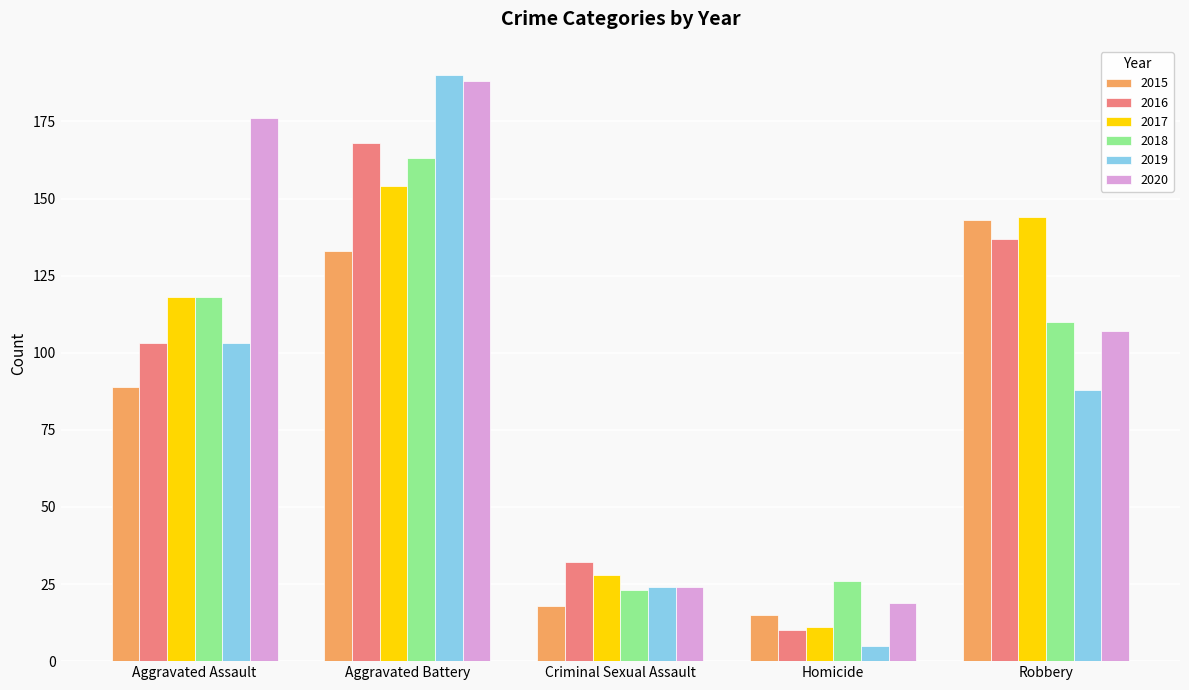

What is the label of the 3rd bar from the left?

Criminal Sexual Assault